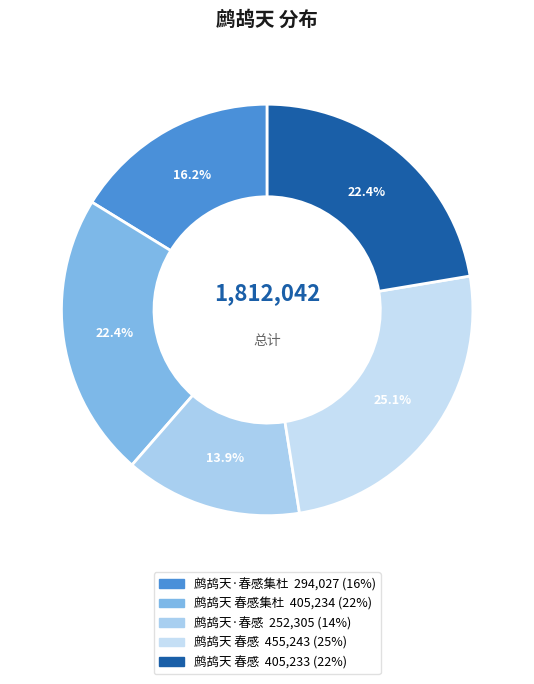

Which slice is the largest?

鹧鸪天 春感